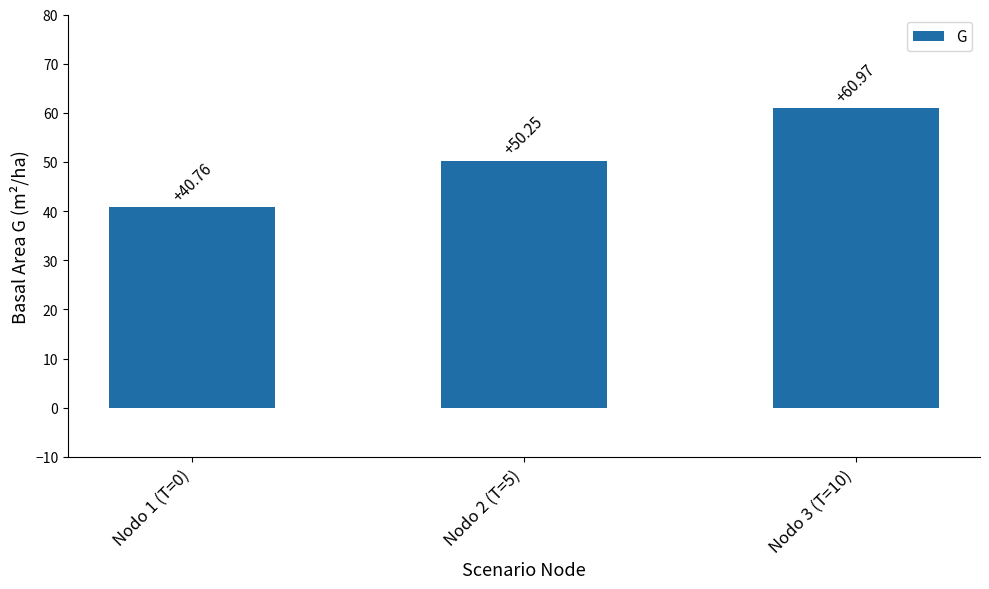

Rank the categories by value from highest to lowest.

Nodo 3 (T=10), Nodo 2 (T=5), Nodo 1 (T=0)